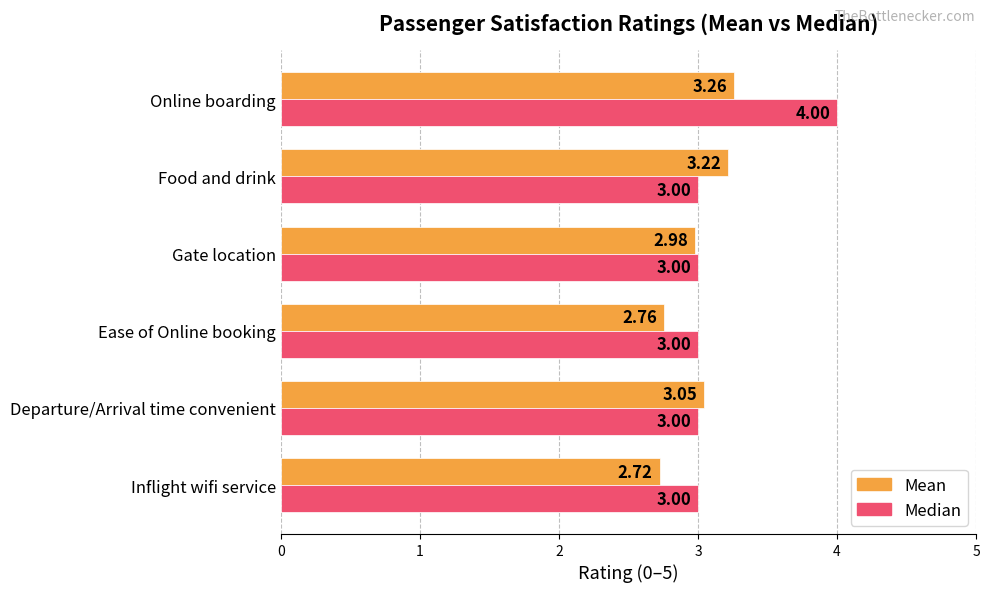

What is the difference between the highest and lowest values at Online boarding?

0.7